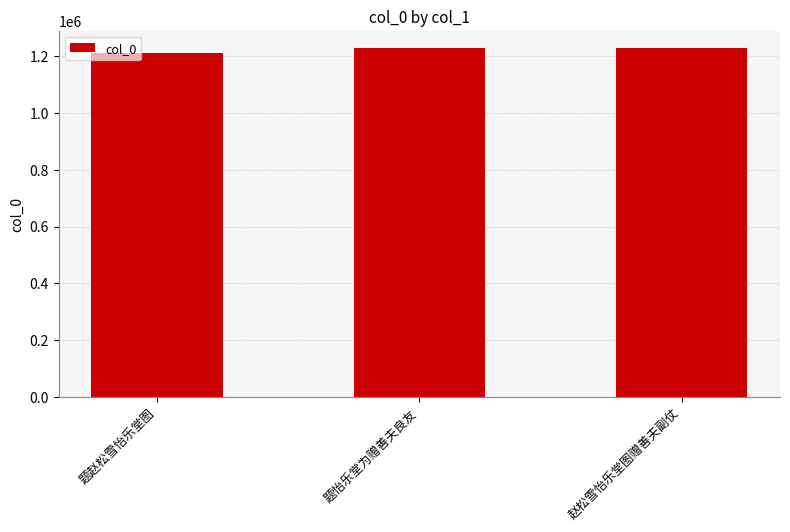

What is the maximum value shown in the chart?

1227044